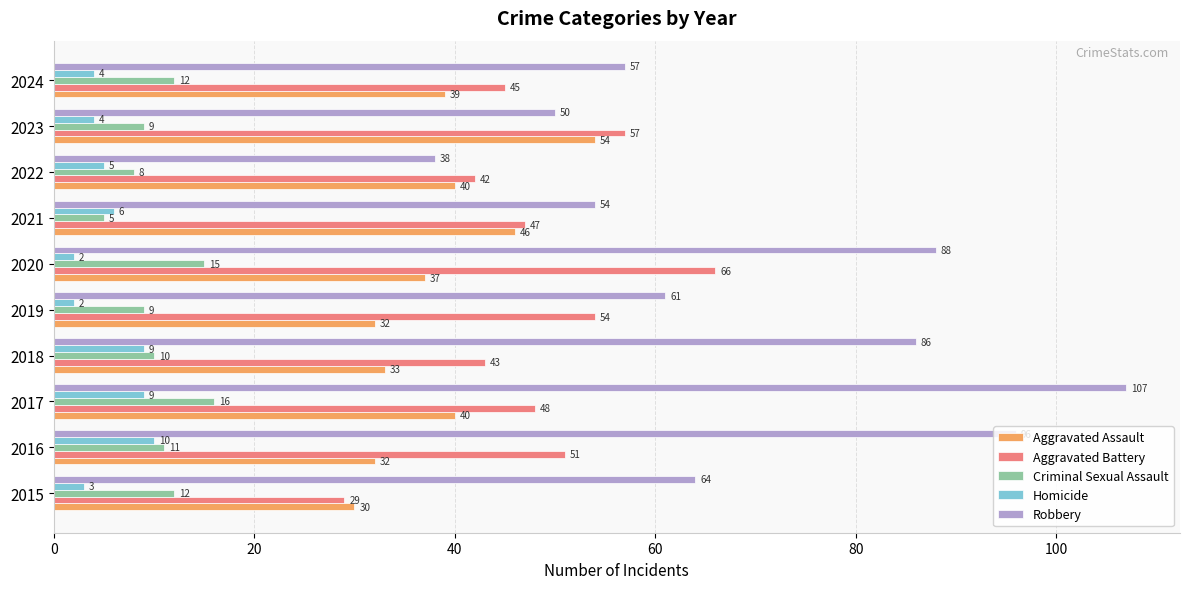

Which series has the widest spread of values?

Robbery